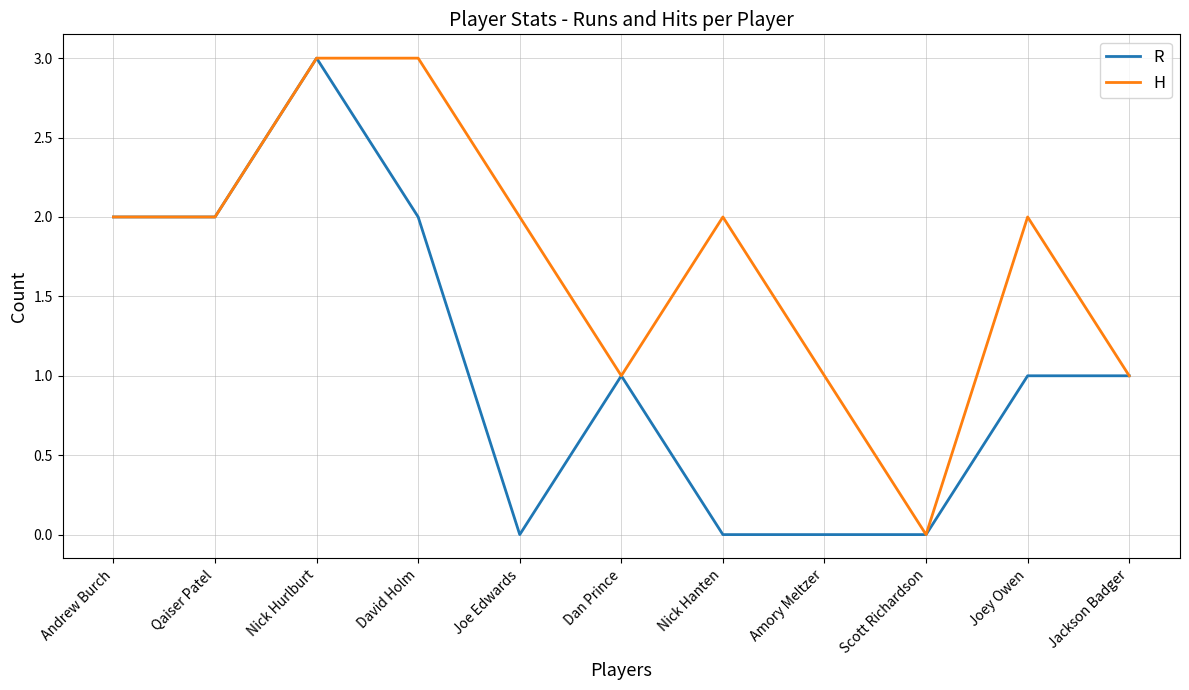

What is the maximum value shown in the chart?

3